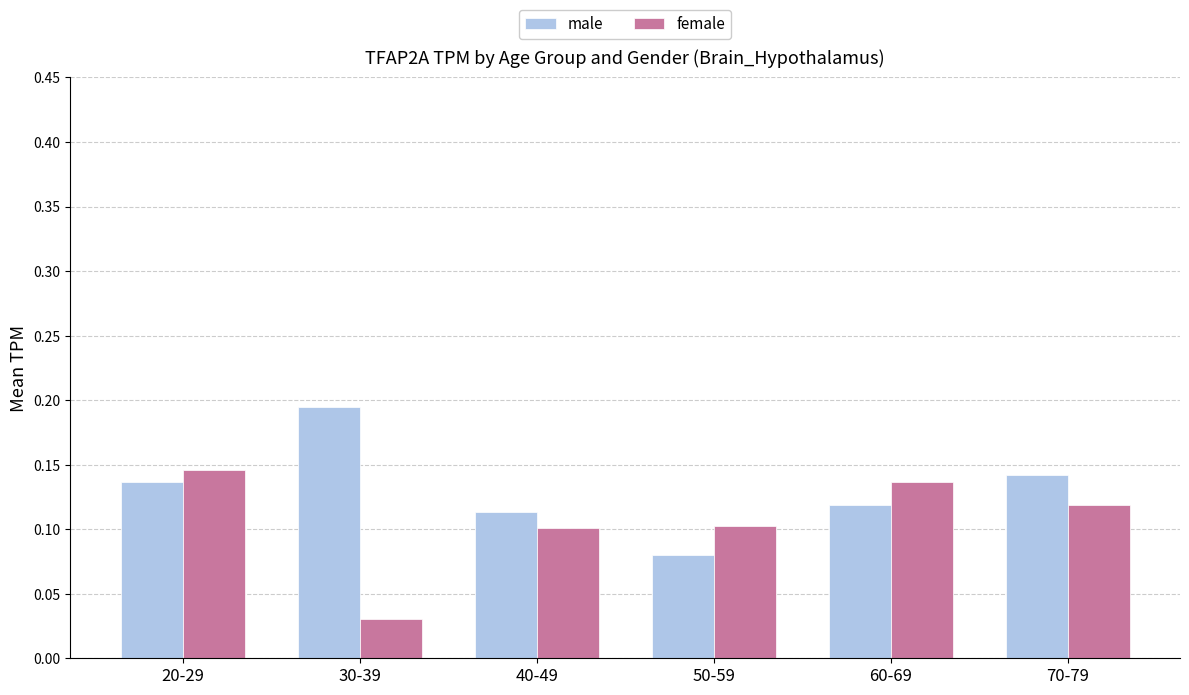

What is the label of the 6th bar from the left?

70-79